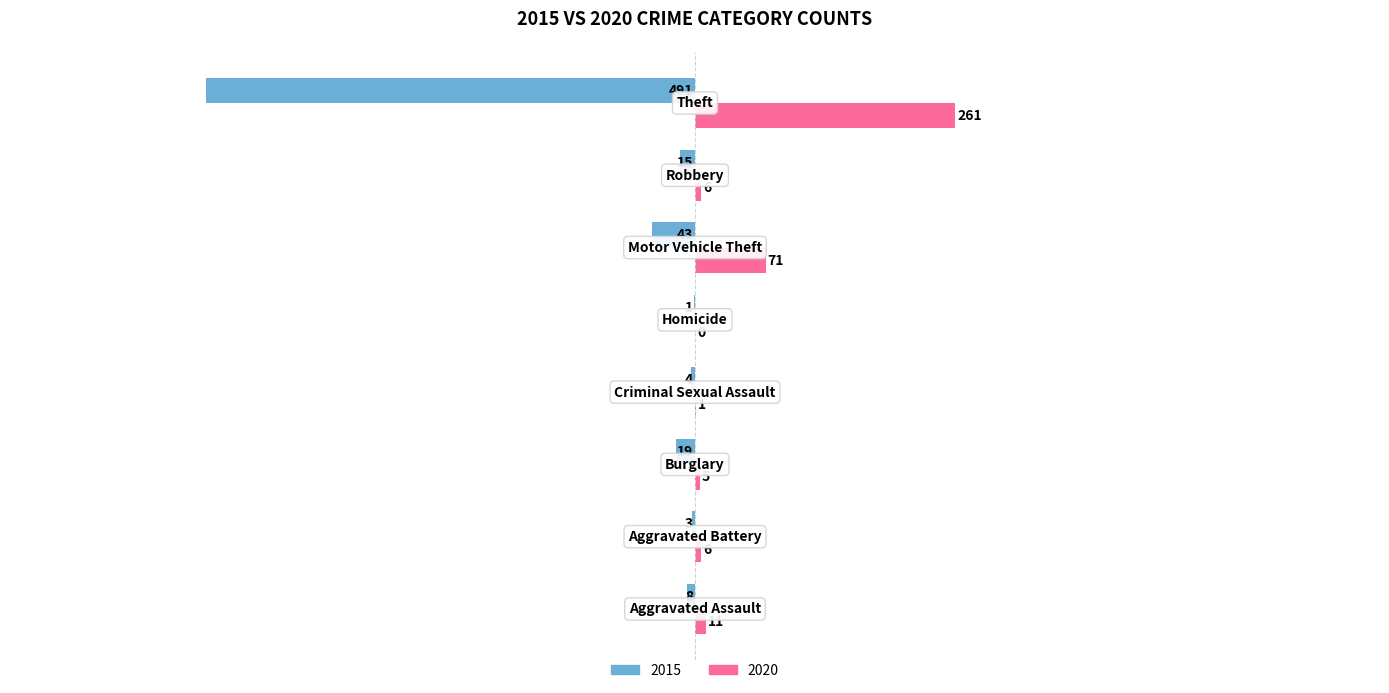

Which series has the largest total across all categories?

2020